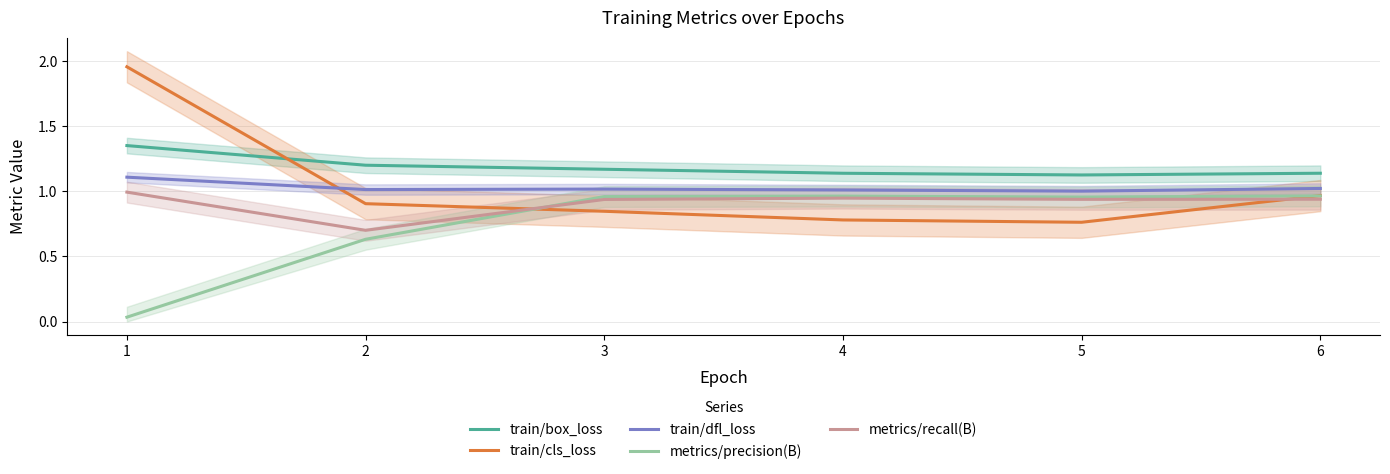

Which series has the widest spread of values?

train/cls_loss